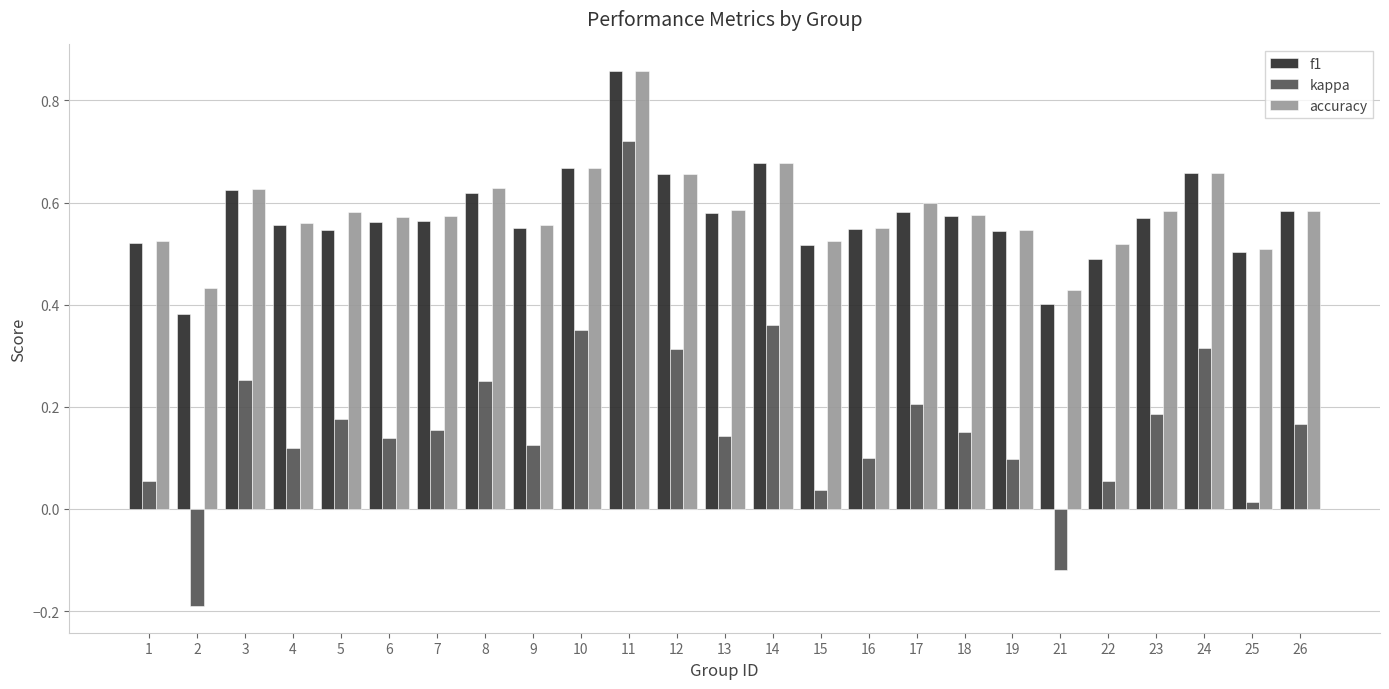

The kappa series shows 0.0 at 6. True or false?

False